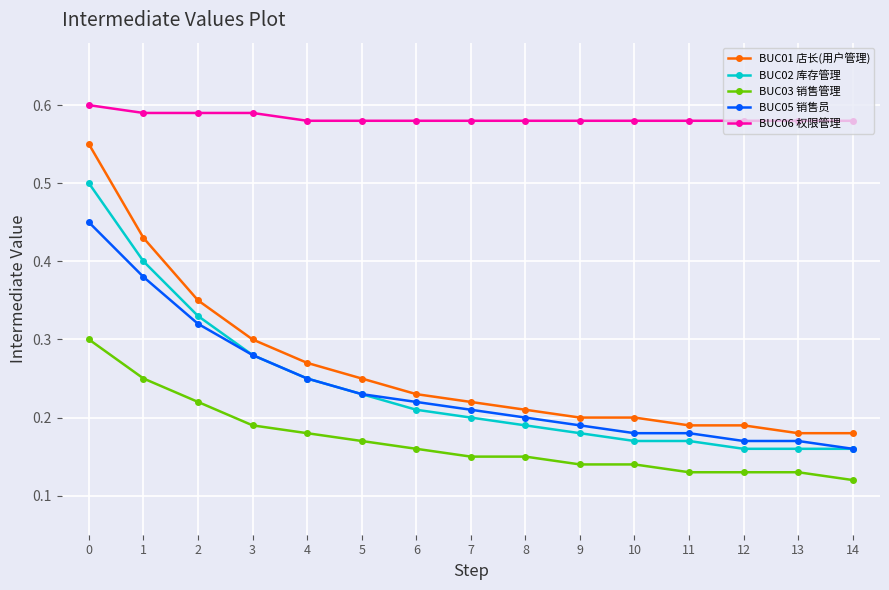

True or false: BUC03 销售管理 and BUC05 销售员 cross at least once.

False